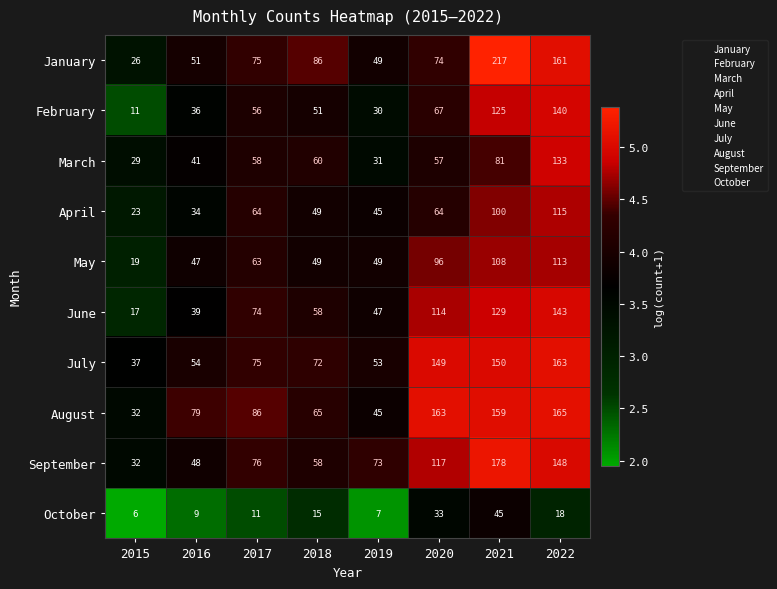

The February series shows 25 at 2020. True or false?

False